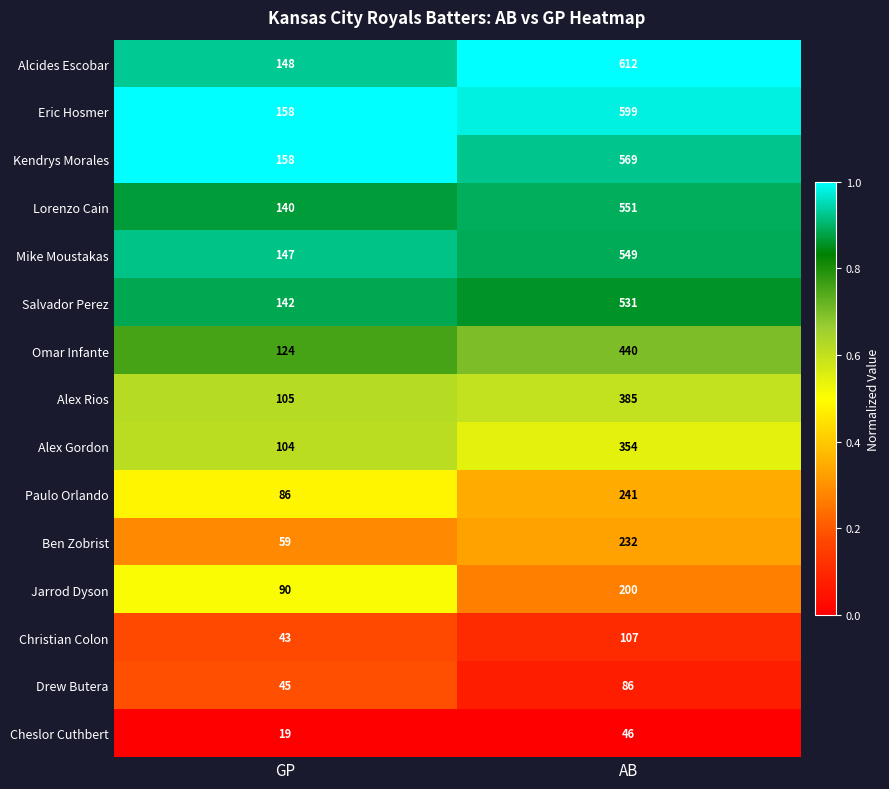

Where is Cheslor Cuthbert nearest to the value 32?

GP